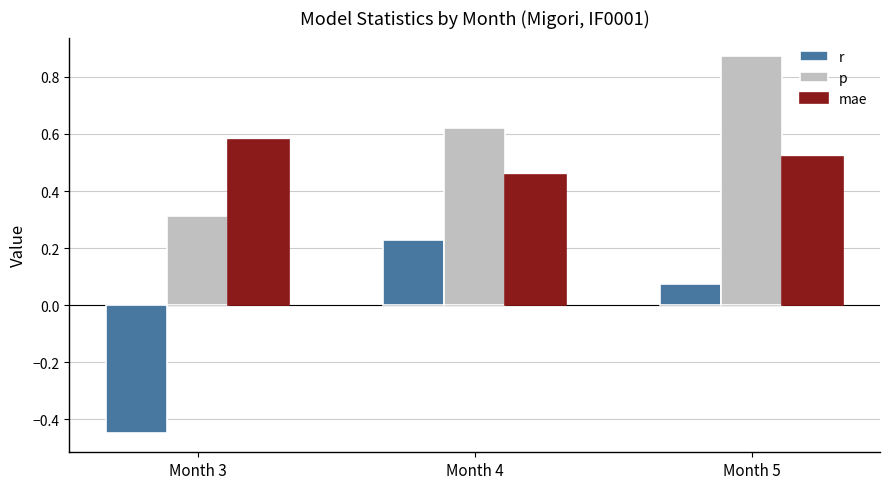

What is the sum of all r values?

-0.1